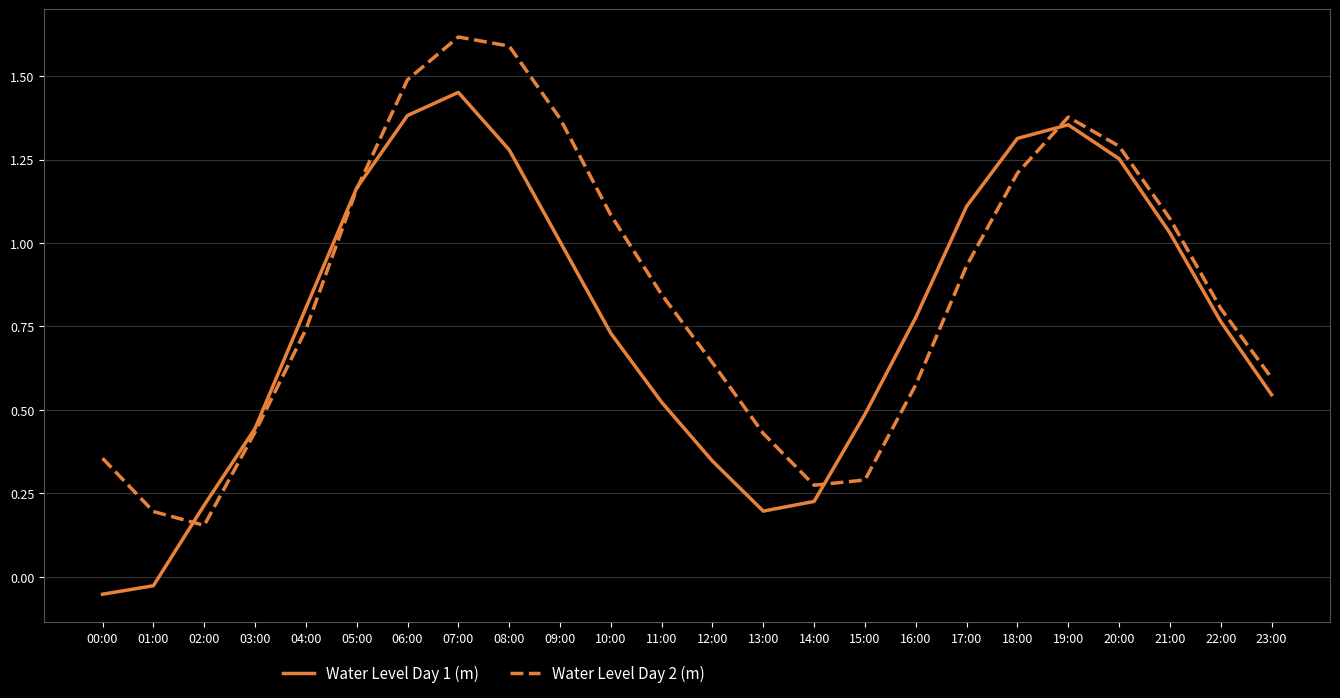

Where is the first local minimum for Water Level Day 2 (m)?

02:00